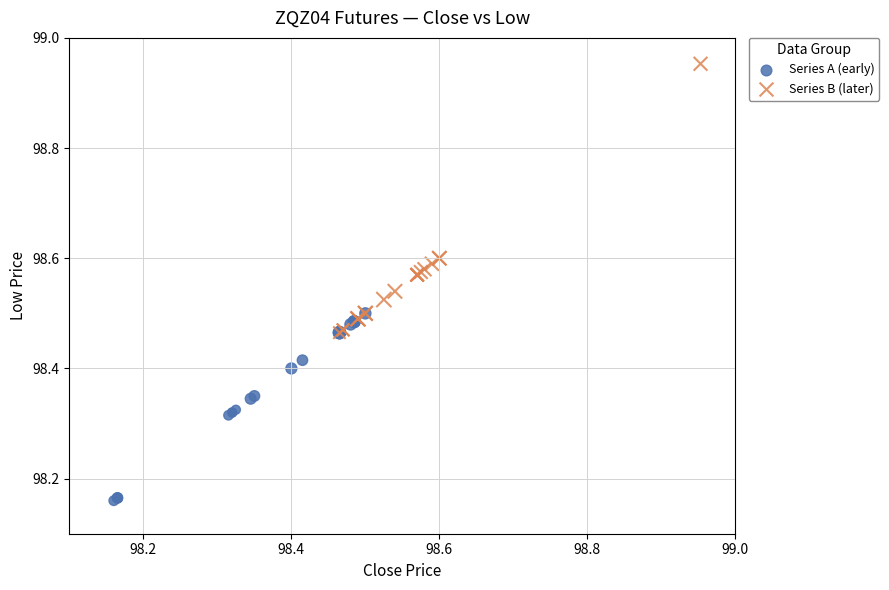

Which series contains the highest Y value?

Series B (later)